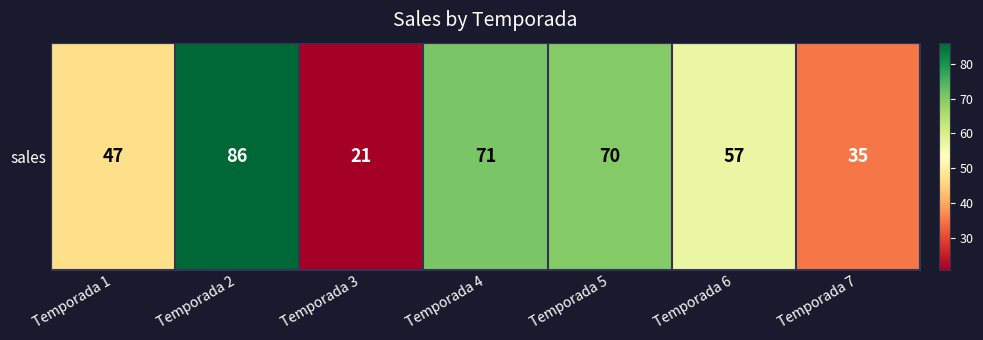

How many data points are above 57?

3